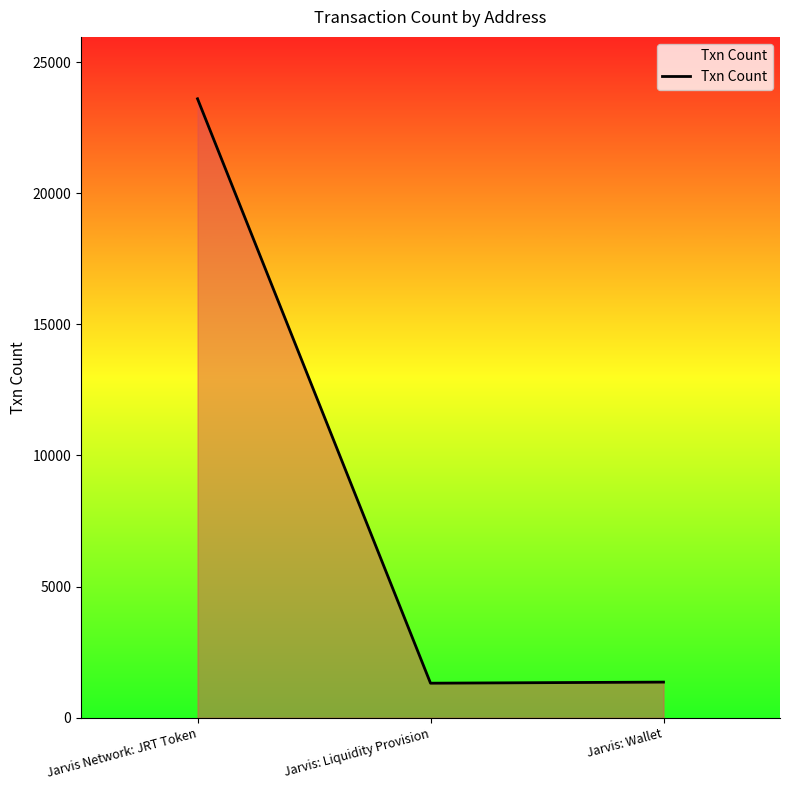

The chart shows a value of 11298 at Jarvis Network: JRT Token. True or false?

False